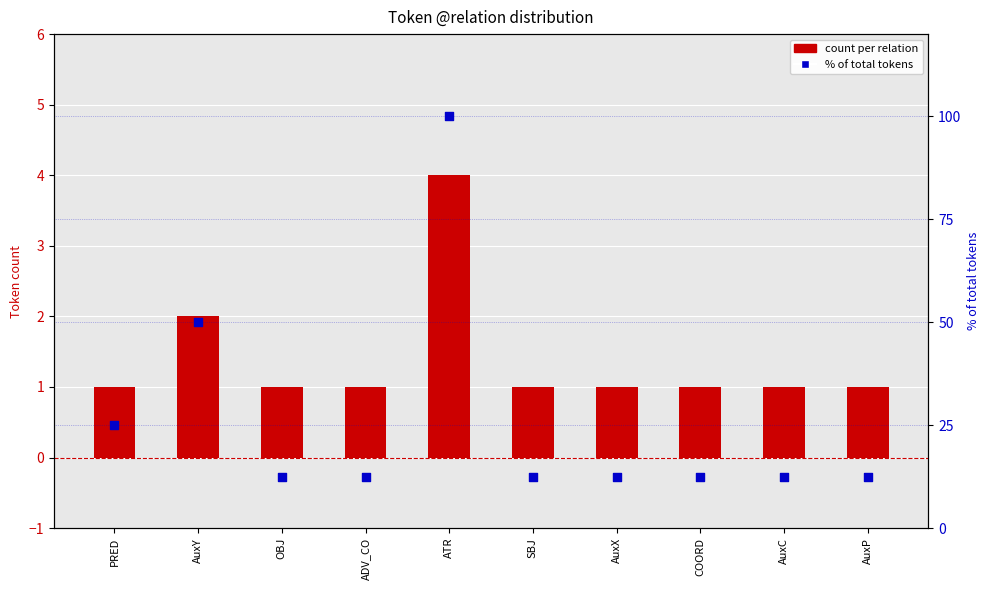

Which series contains the highest Y value?

% of total tokens